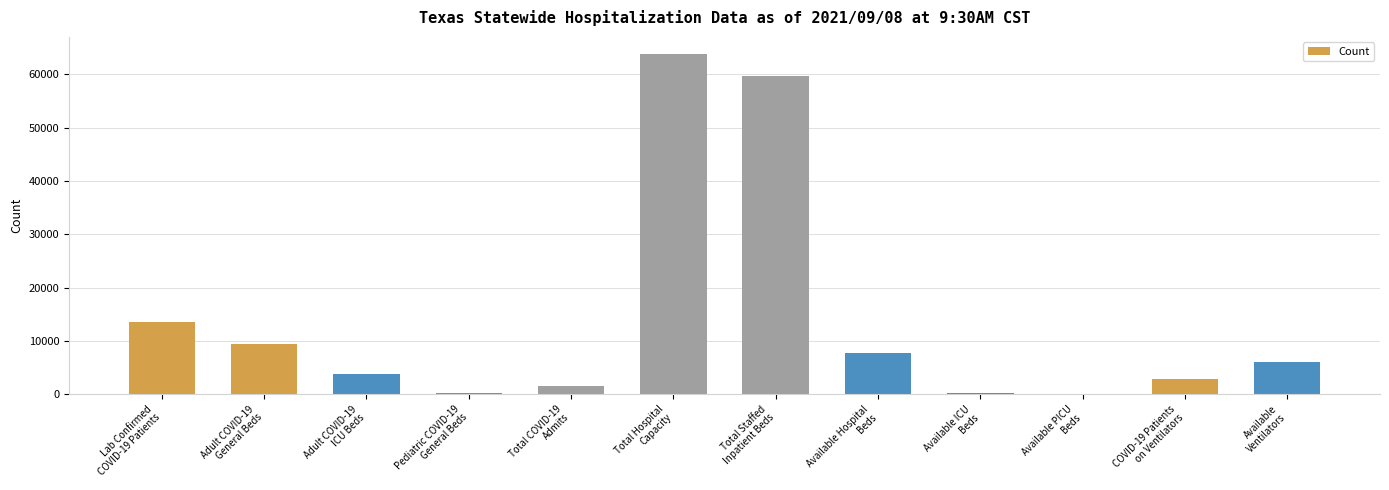

What is the sum of all values?

169295